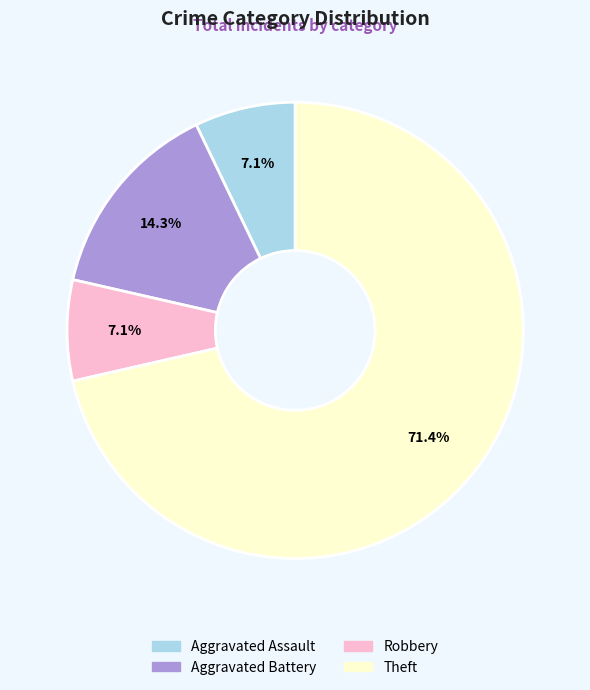

What is the ratio of the value at Robbery to the value at Aggravated Battery?

0.5